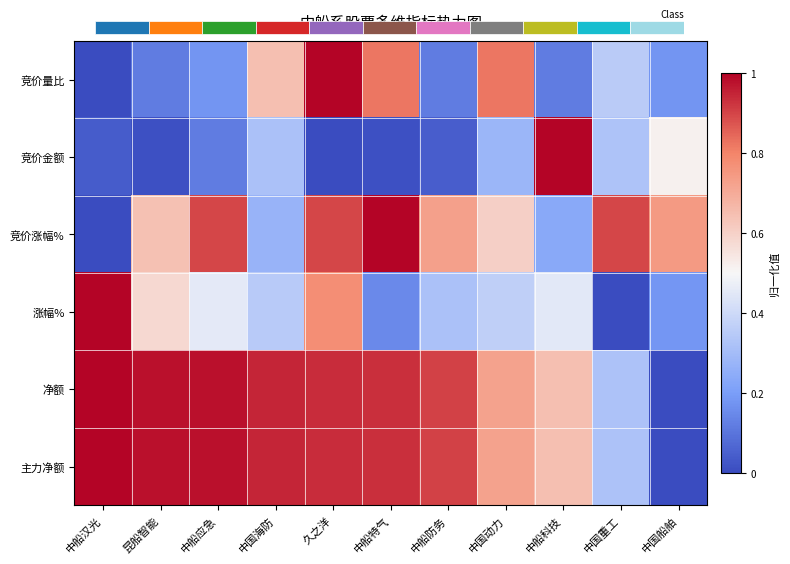

Which series has the largest total across all categories?

净额